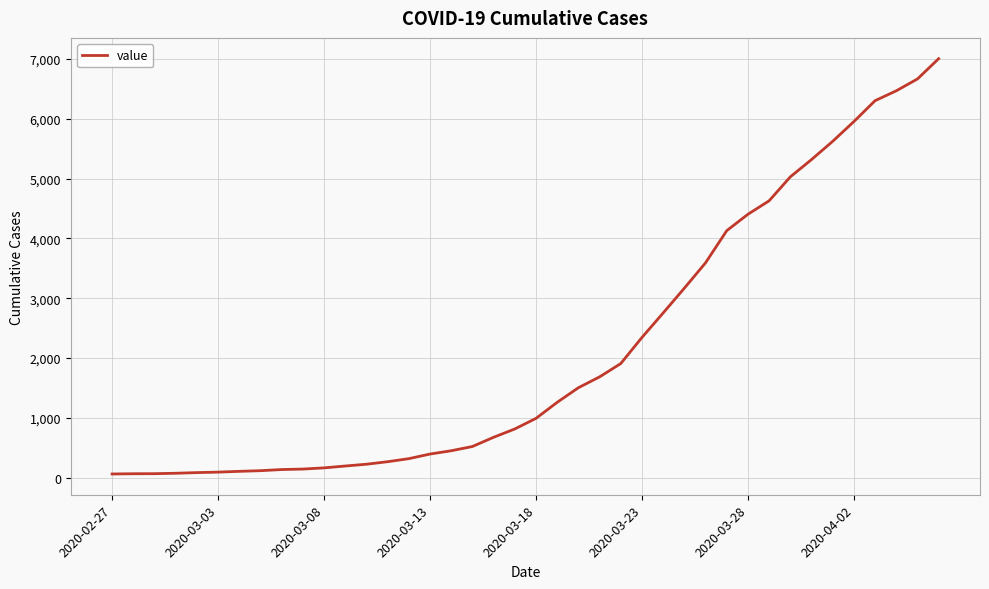

What is the average value?

2144